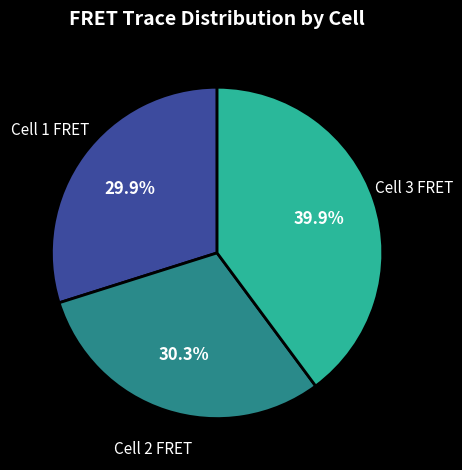

Which category has the biggest portion of the pie?

Cell 3 FRET